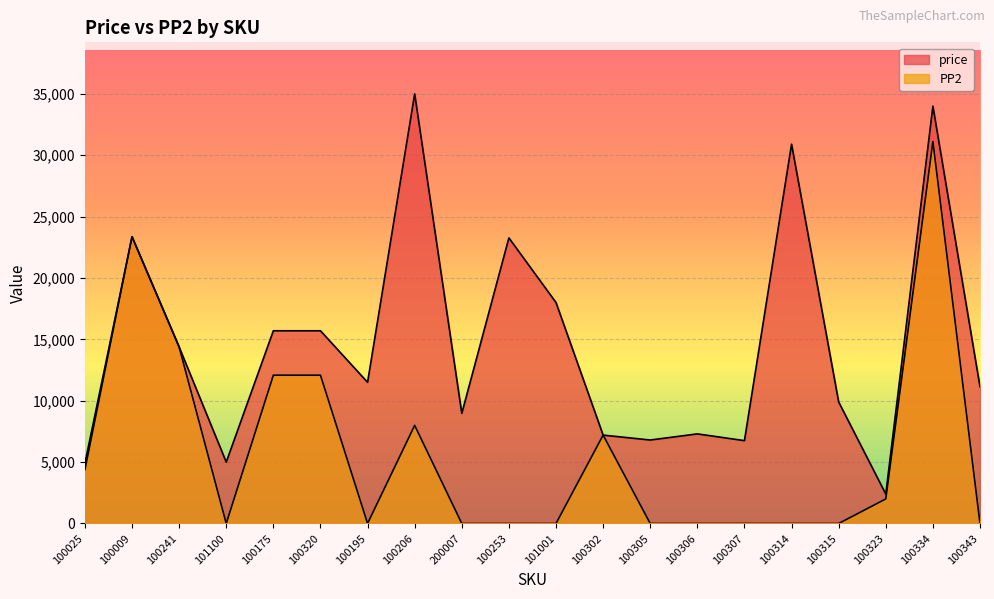

What is the greatest value displayed?

34998